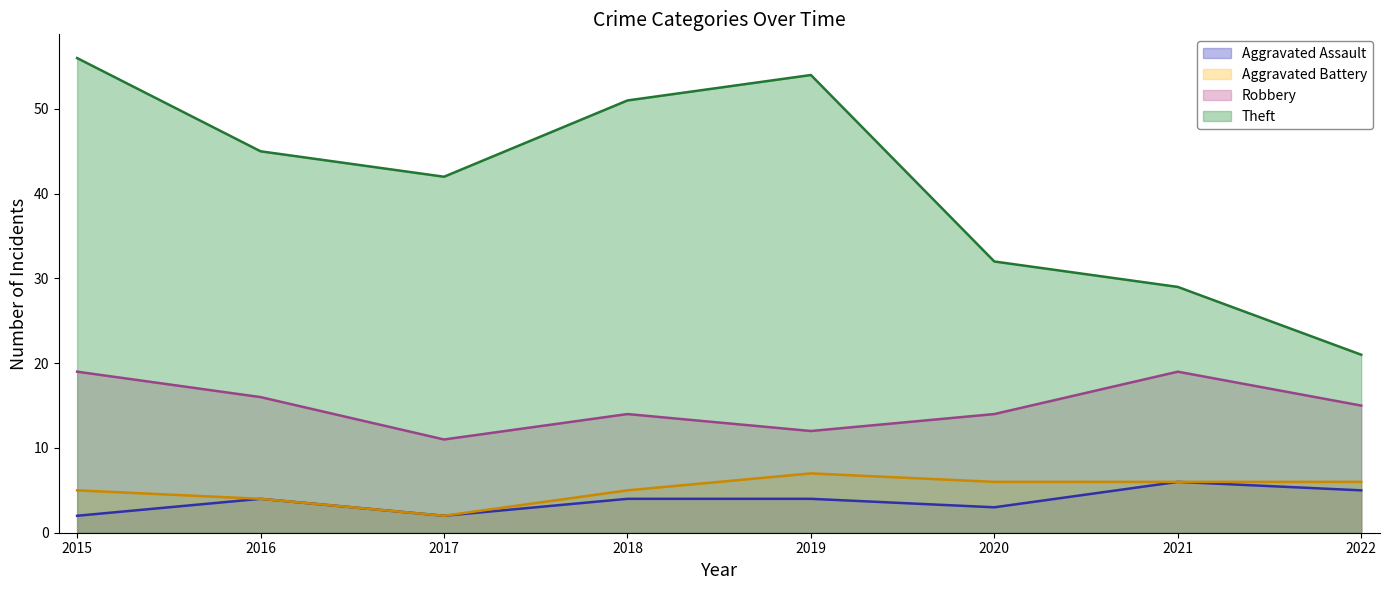

True or false: Aggravated Assault and Aggravated Battery intersect in this chart.

False